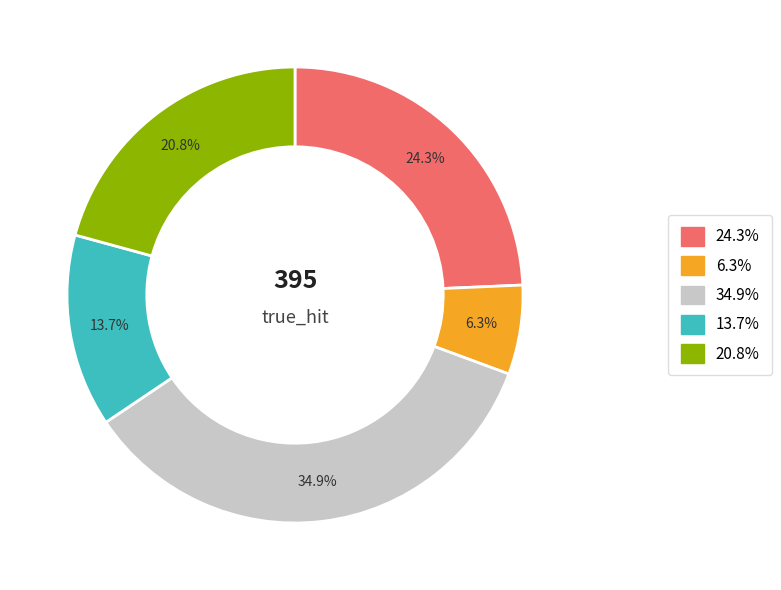

How many segments does this pie chart have?

5